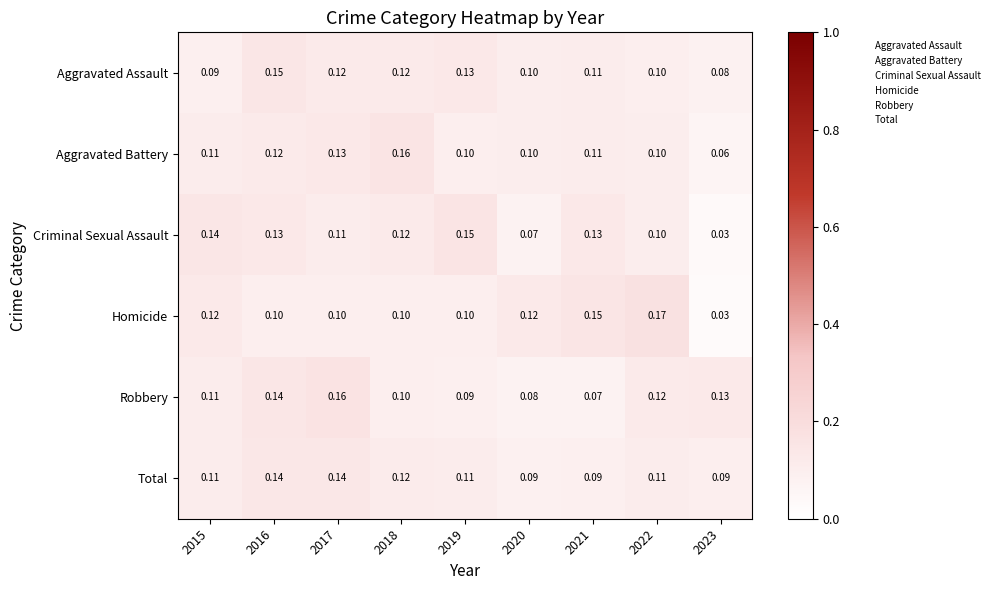

Is the value of Aggravated Assault at 2021 greater than the value of Criminal Sexual Assault at 2018?

No